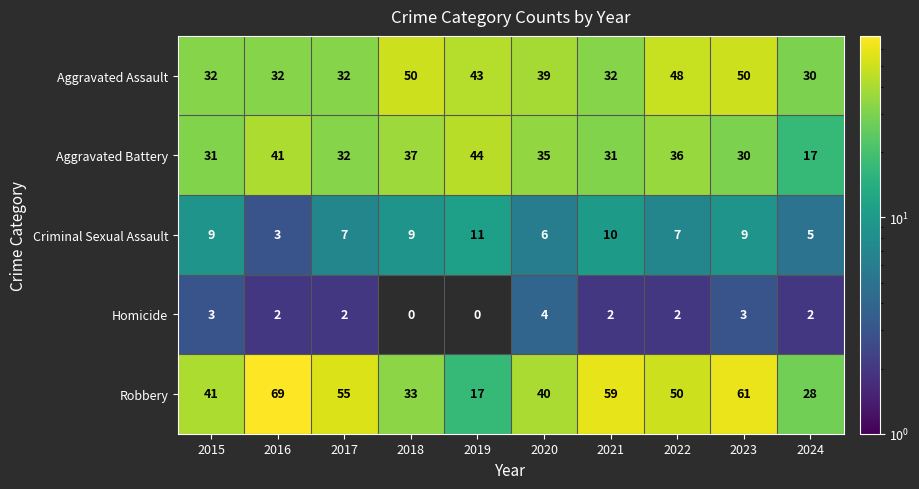

Is it true that Aggravated Battery equals 36.0 at 2022?

True